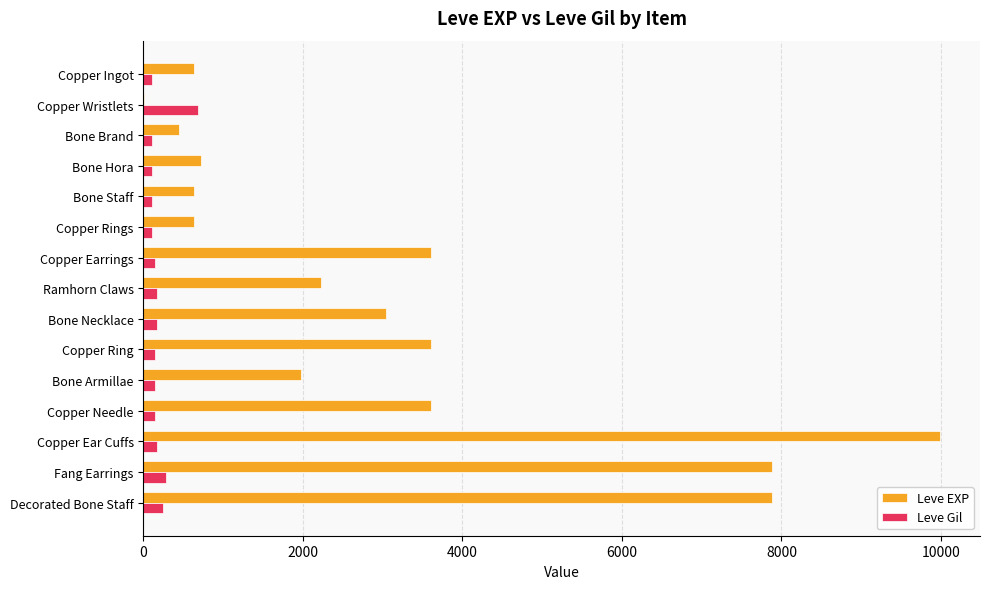

Which series has the largest total across all categories?

Leve EXP